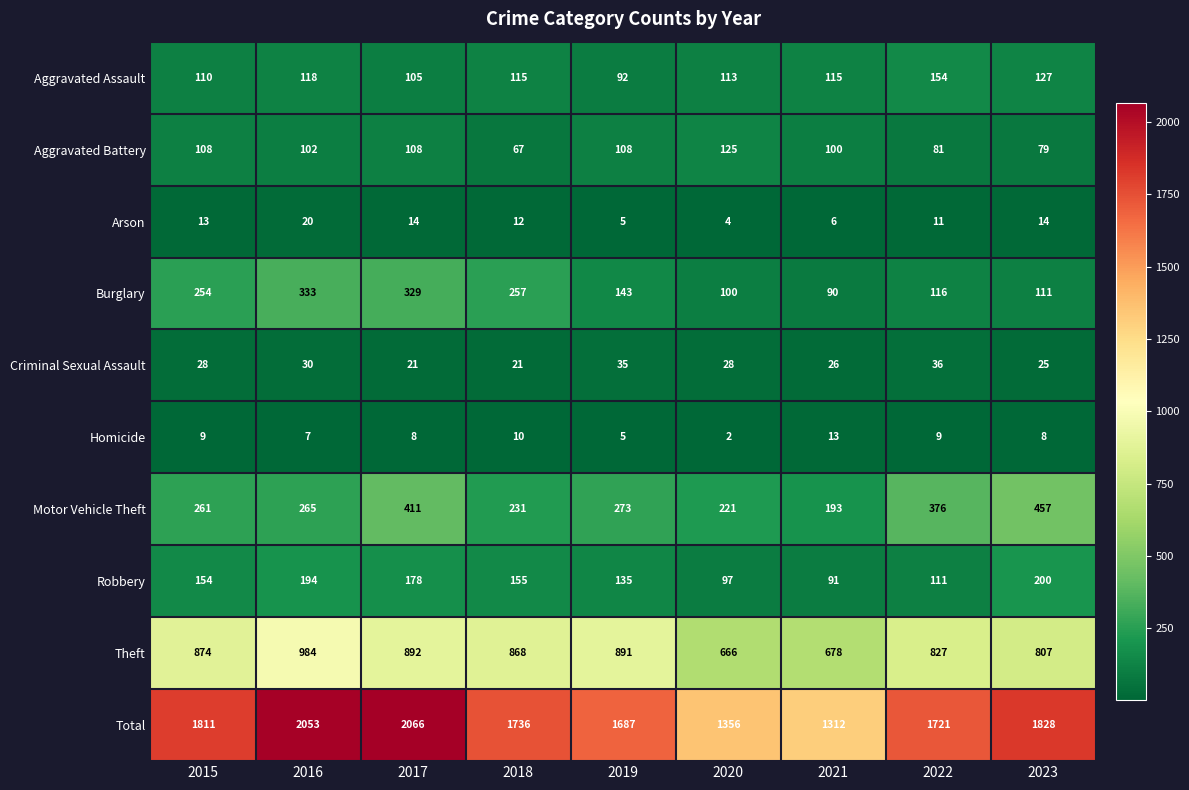

Where does the Theft series first go above 868?

2015